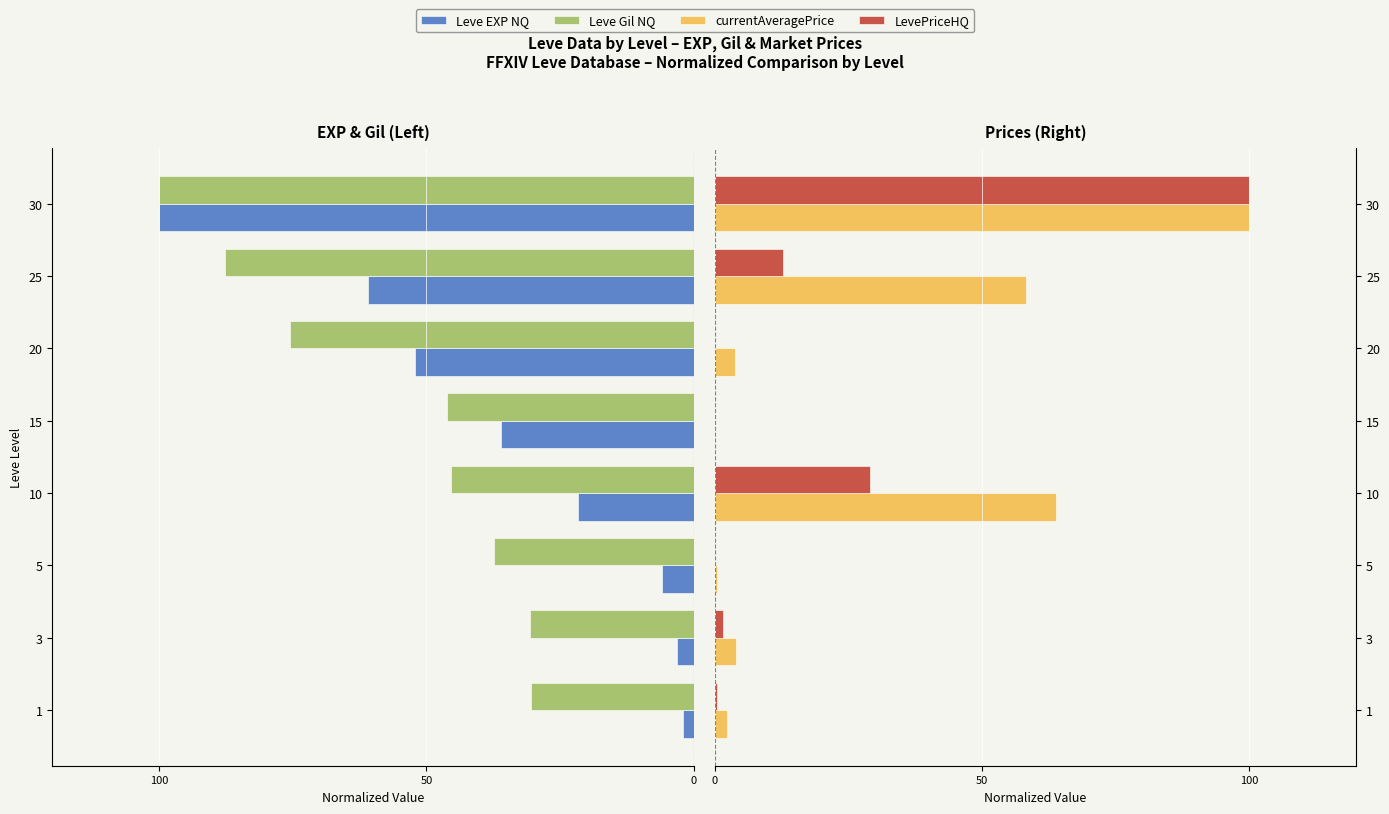

Reading left to right, what are all the values shown in this chart?

Leve EXP NQ: -1.9	-3.2	-6.0	-21.6	-36.0	-52.2	-61.0	-100.0
Leve Gil NQ: -30.4	-30.6	-37.4	-45.4	-46.2	-75.5	-87.6	-100.0
currentAveragePrice: 2.3	3.9	0.4	63.8	0.0	3.8	58.2	100.0
LevePriceHQ: 0.3	1.5	0.0	28.9	0.0	0.0	12.7	100.0